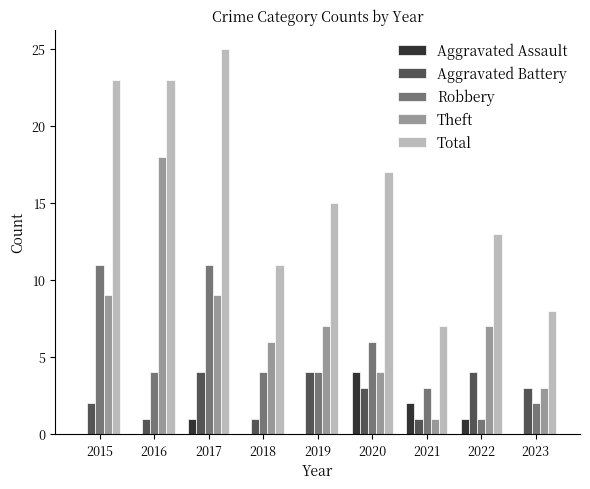

Reading left to right, list all the values displayed in this chart.

Aggravated Assault: 0	0	1	0	0	4	2	1	0
Aggravated Battery: 2	1	4	1	4	3	1	4	3
Robbery: 11	4	11	4	4	6	3	1	2
Theft: 9	18	9	6	7	4	1	7	3
Total: 23	23	25	11	15	17	7	13	8